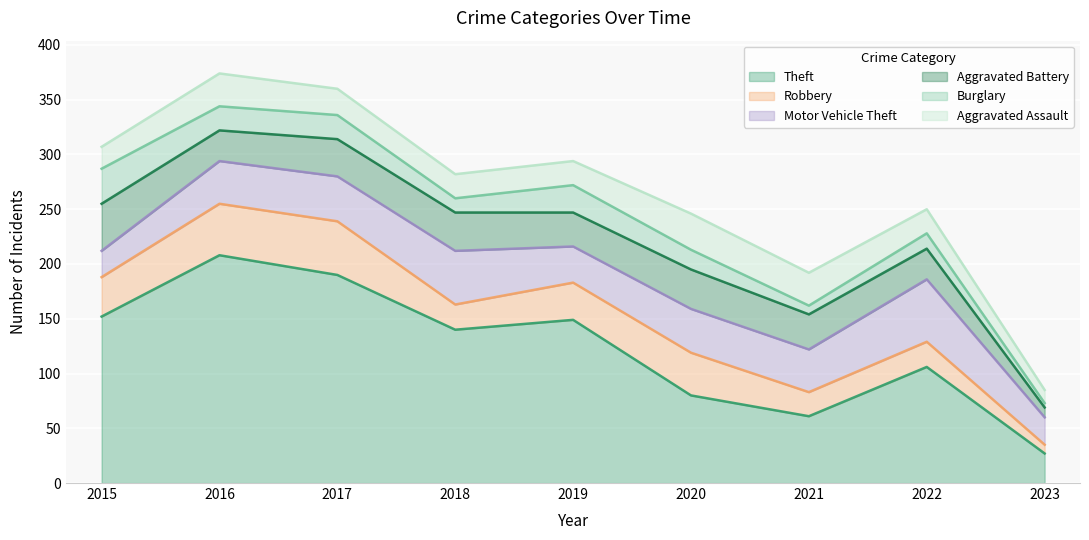

Count the number of data series in this chart.

6